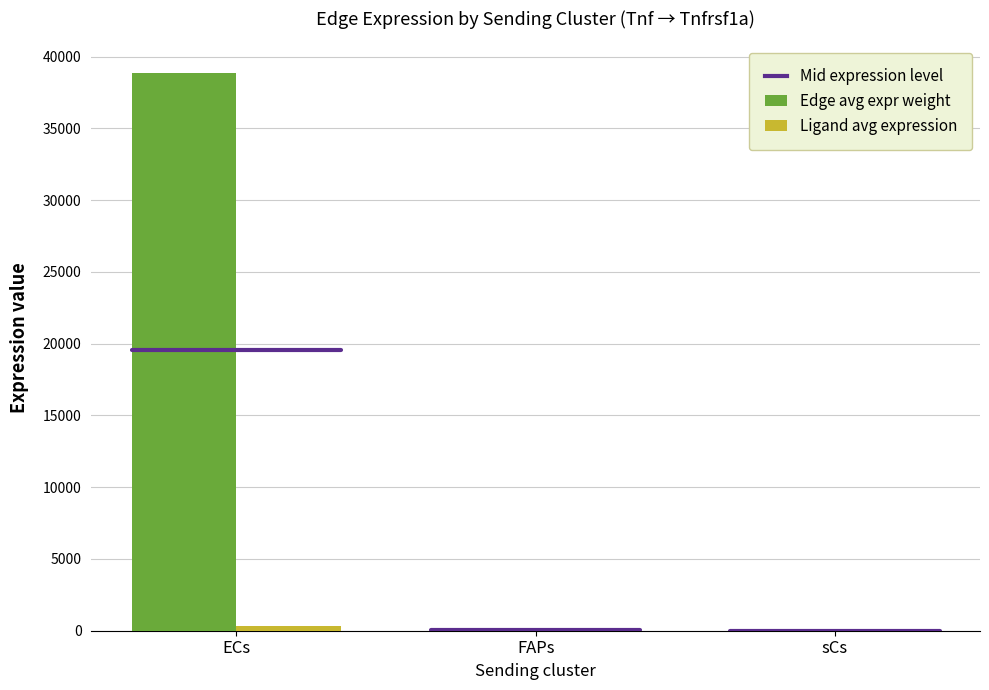

At which category is the sum across all series the highest?

ECs